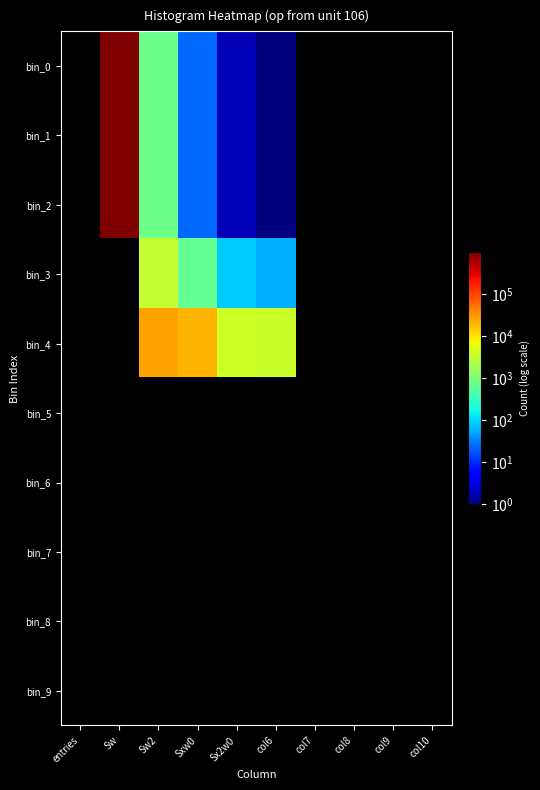

Which series has the widest spread of values?

bin_0